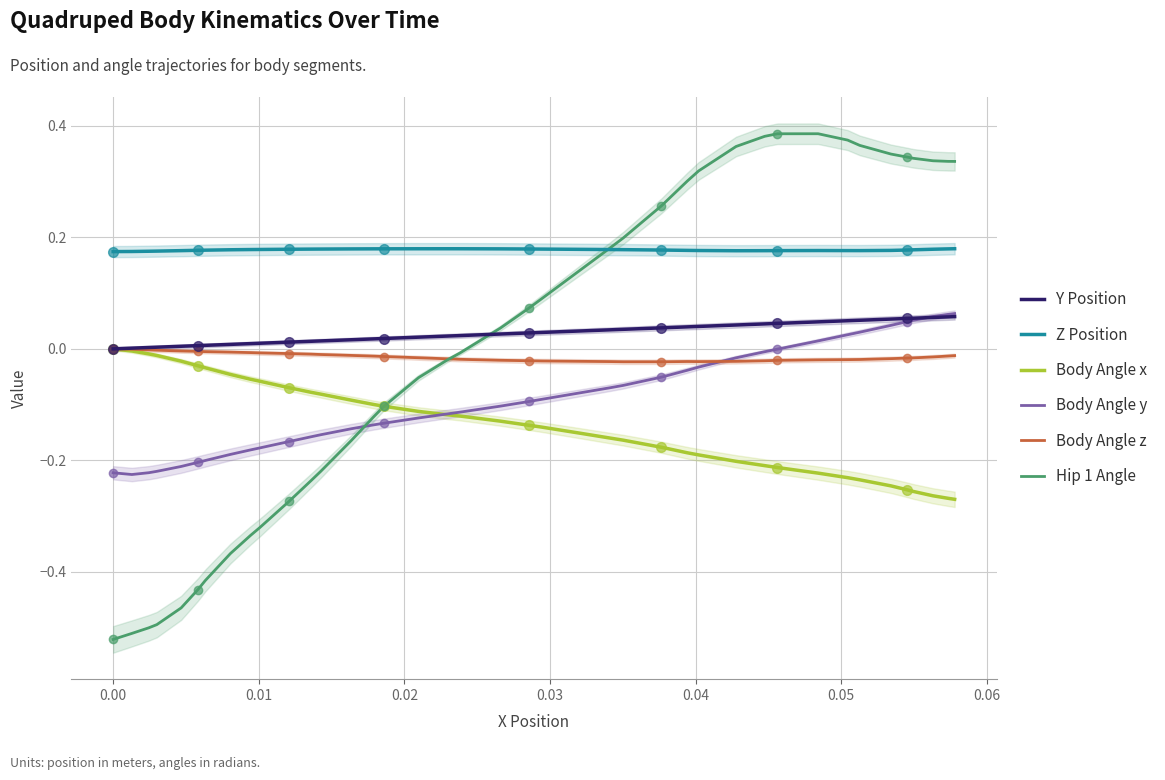

At how many categories does at least one series exceed 0?

40